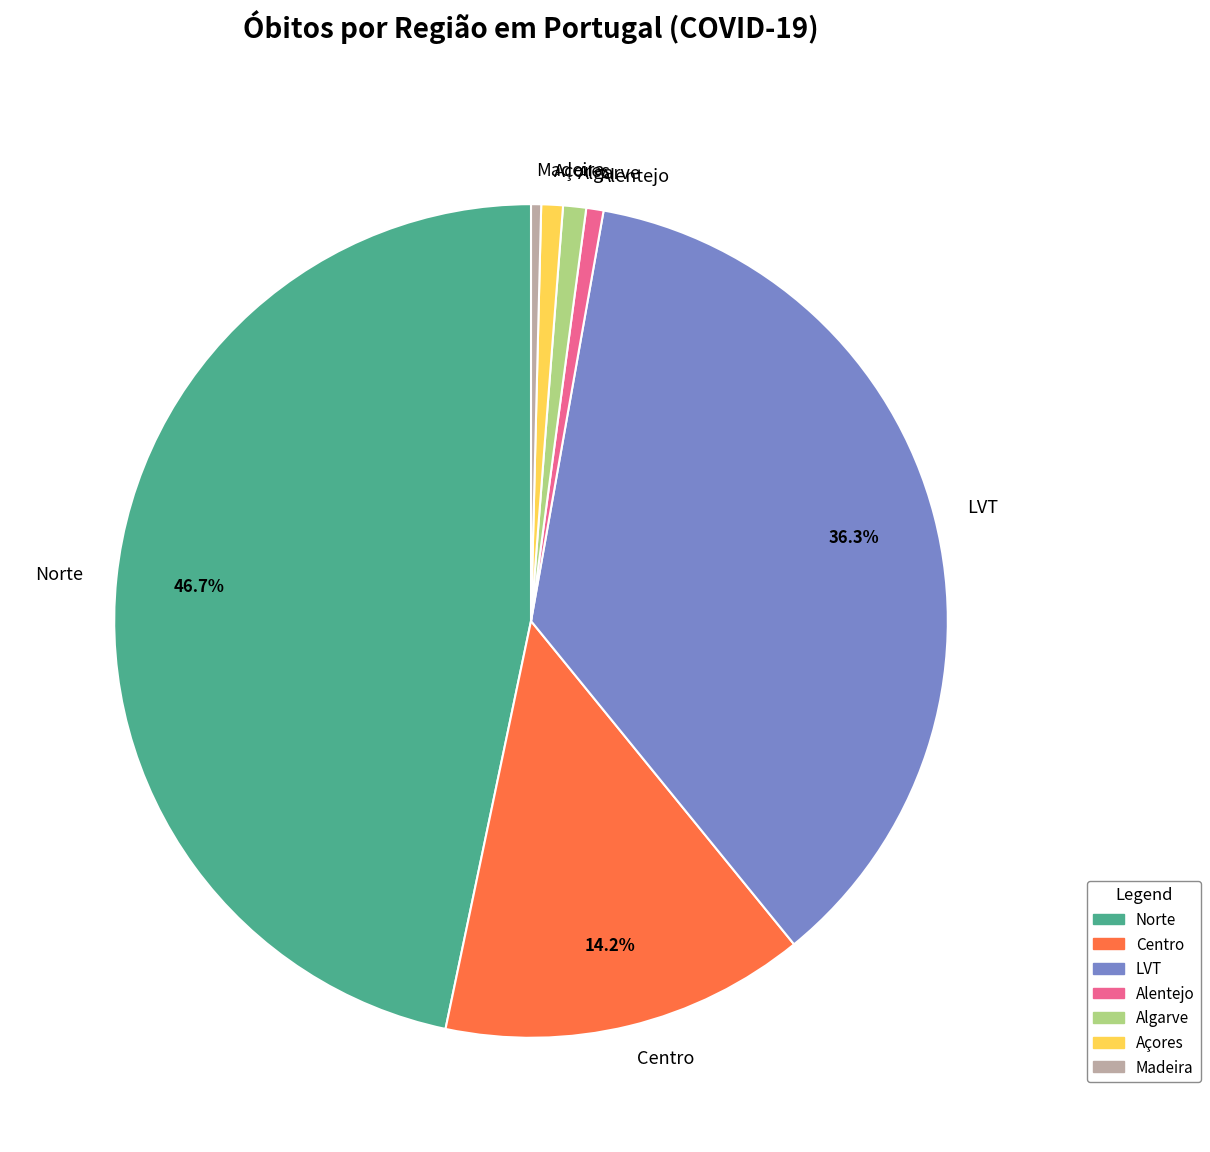

What is the largest slice in the pie chart?

Norte